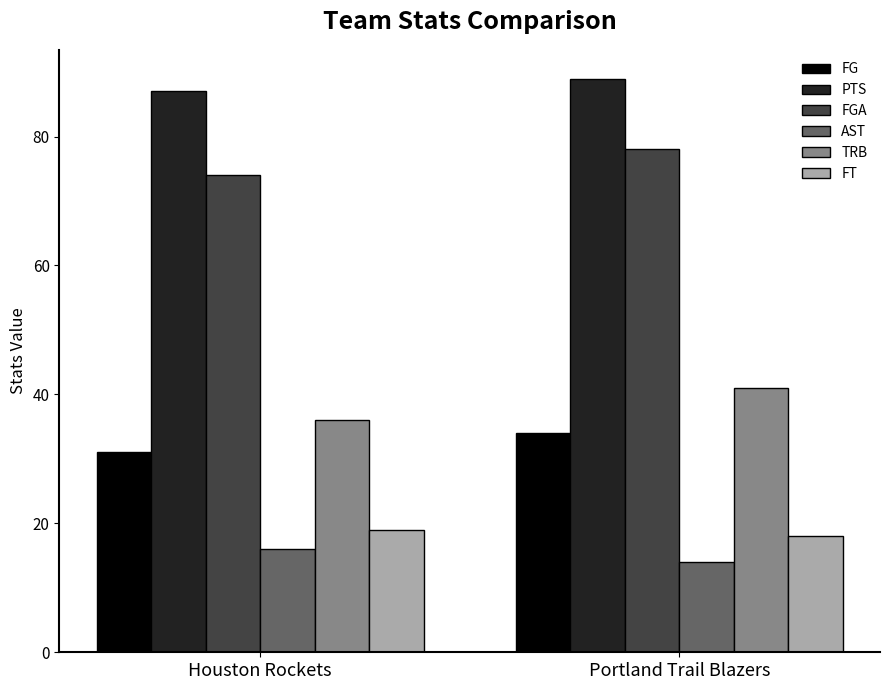

How many distinct data groups are displayed?

6